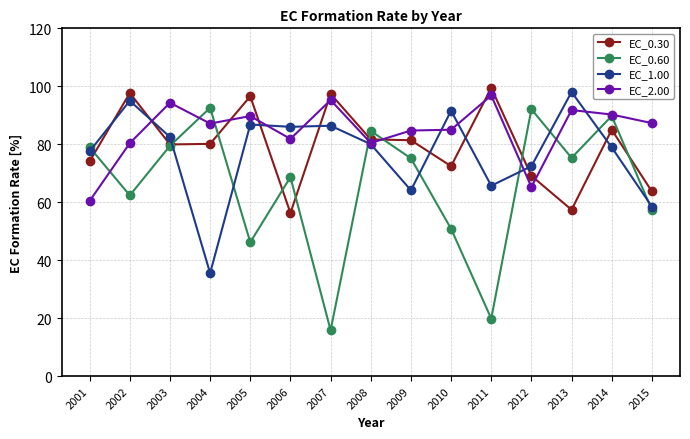

Where is the first local maximum for EC_0.60?

2004